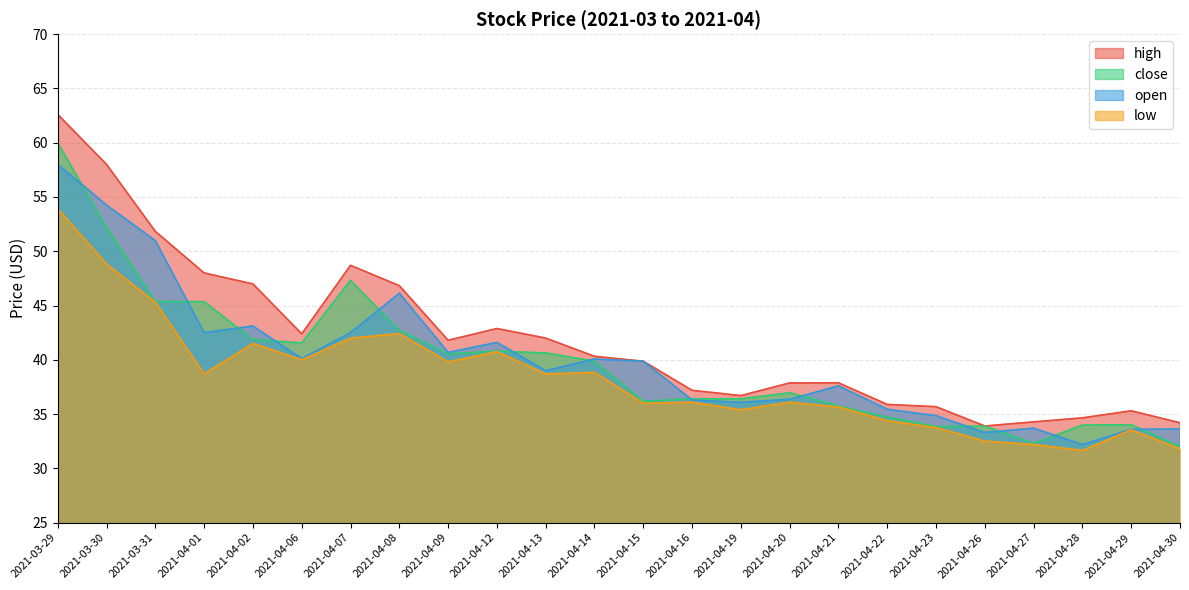

True or false: high has more than 0 points higher than both neighbors.

True